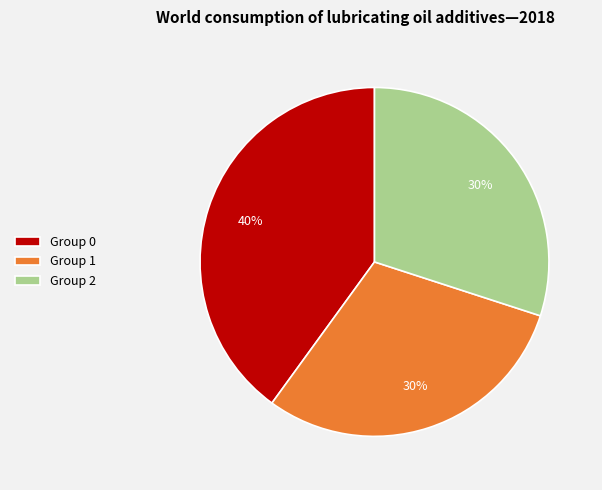

Approximately how many times larger is the value at Group 1 compared to Group 2?

1.0